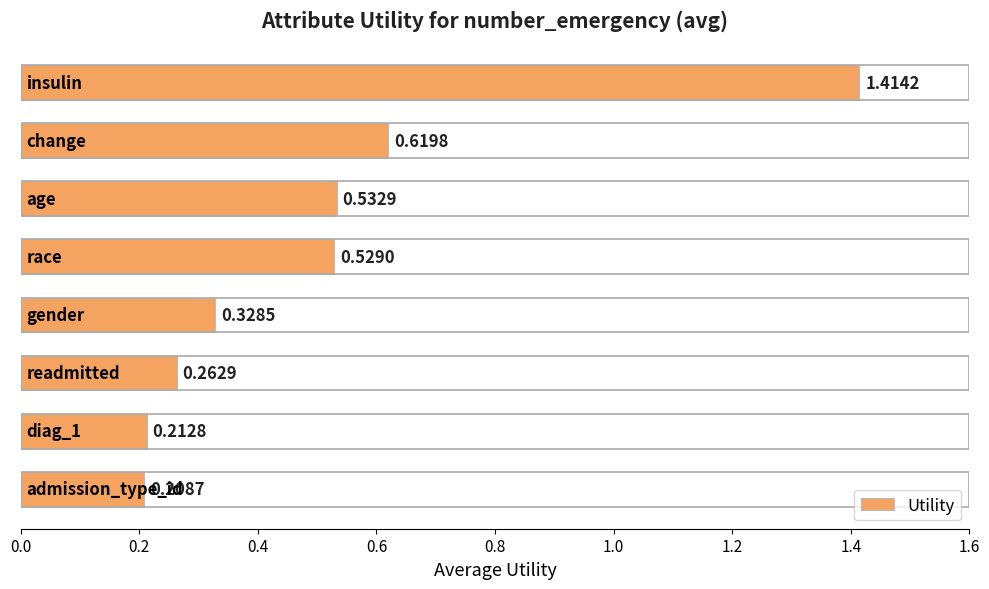

What is the difference between the maximum and minimum values?

1.2